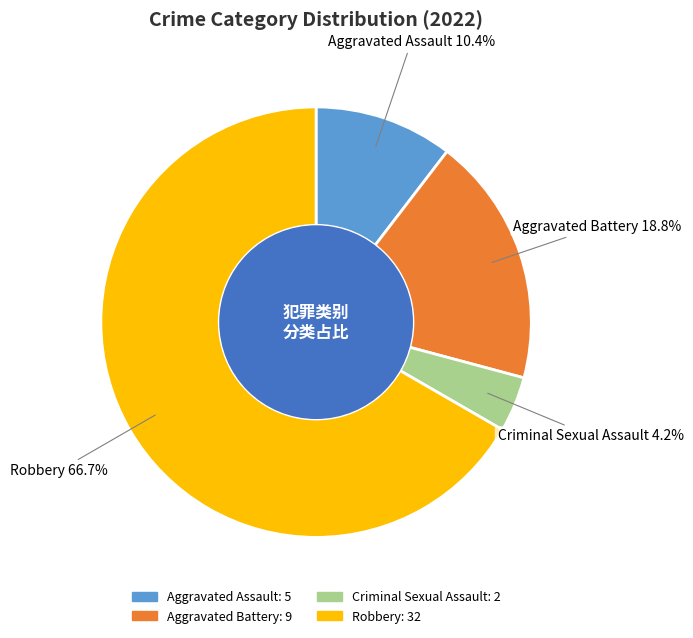

True or false: Aggravated Battery accounts for 19% of the total.

True